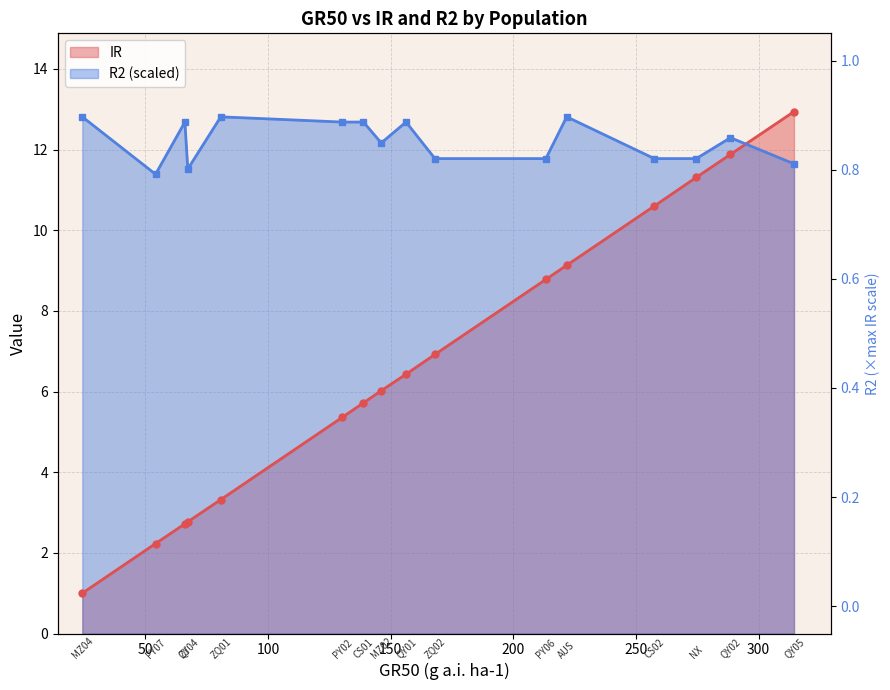

What is the highest value of the R2 series?

12.8